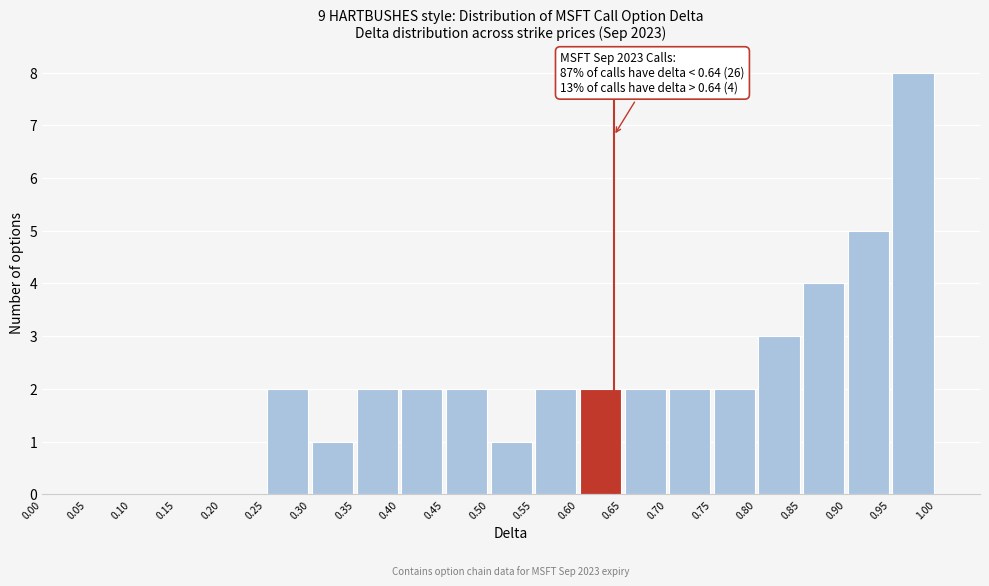

Which range on the x-axis has the tallest bar?

0.95 to 1.00